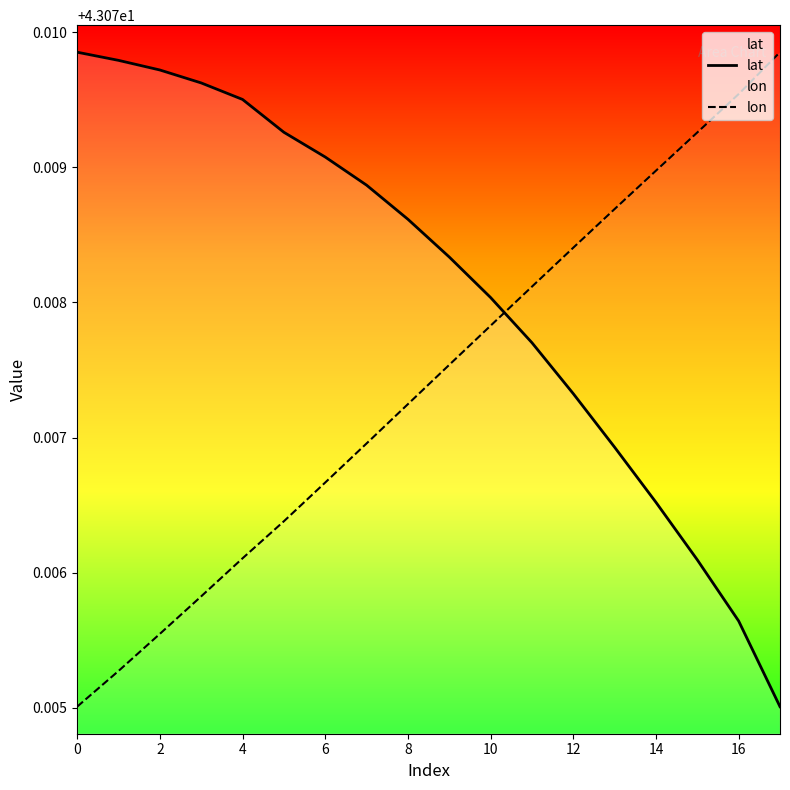

The lat series shows 28.2 at 2. True or false?

False